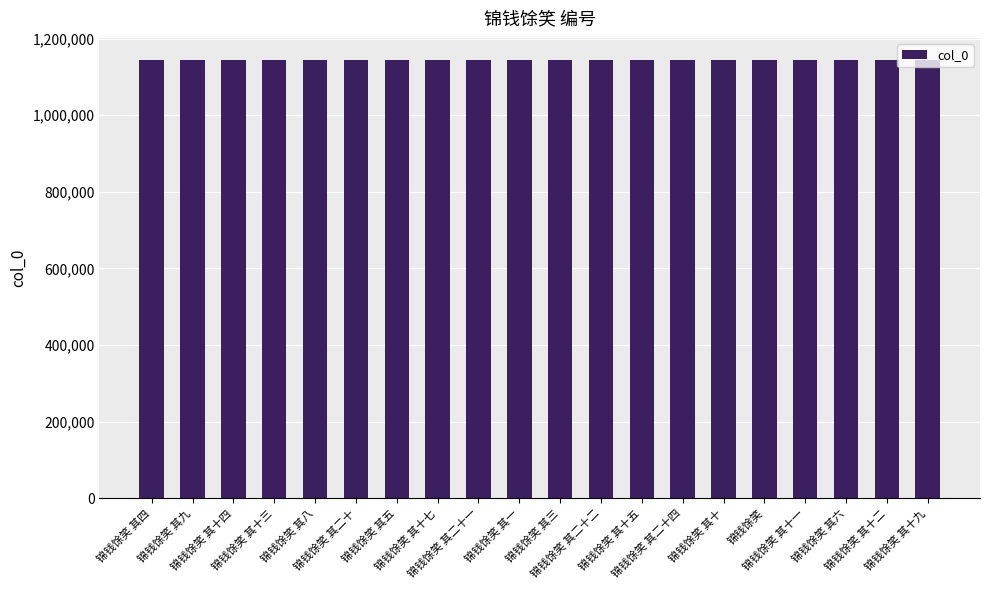

How many values are below 1143120?

10